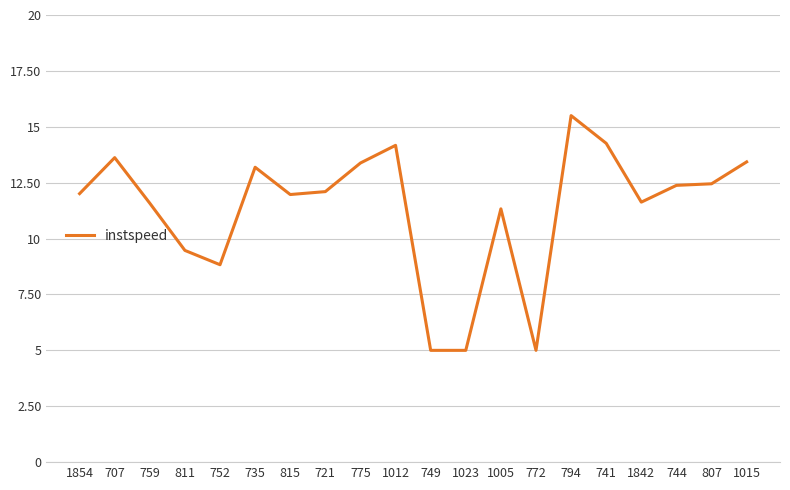

What is the sum of the values at 721 and 811?

21.6